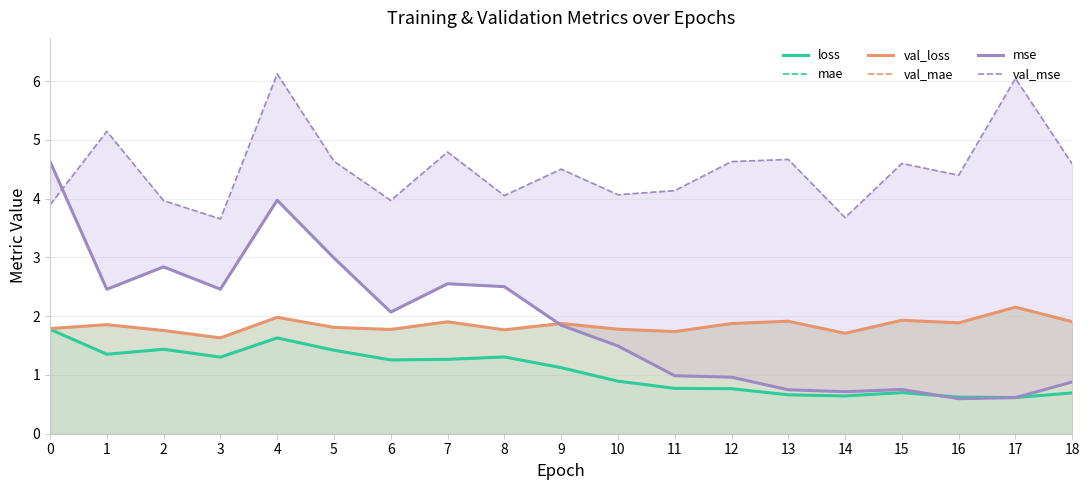

True or false: mse and val_mae intersect in this chart.

True